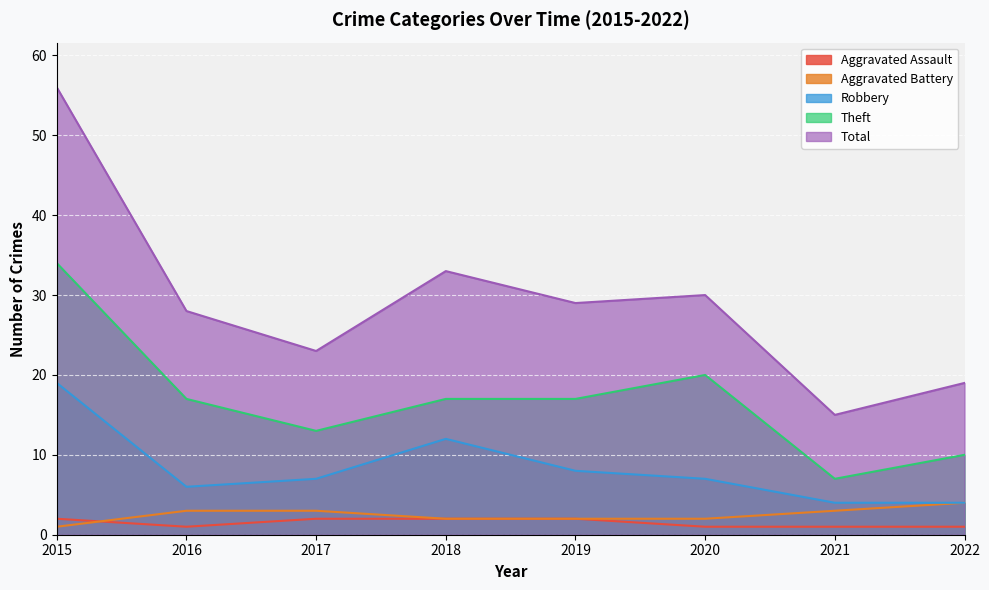

Reading left to right, list all the values displayed in this chart.

Aggravated Assault: 2	1	2	2	2	1	1	1
Aggravated Battery: 1	3	3	2	2	2	3	4
Robbery: 19	6	7	12	8	7	4	4
Theft: 34	17	13	17	17	20	7	10
Total: 56	28	23	33	29	30	15	19